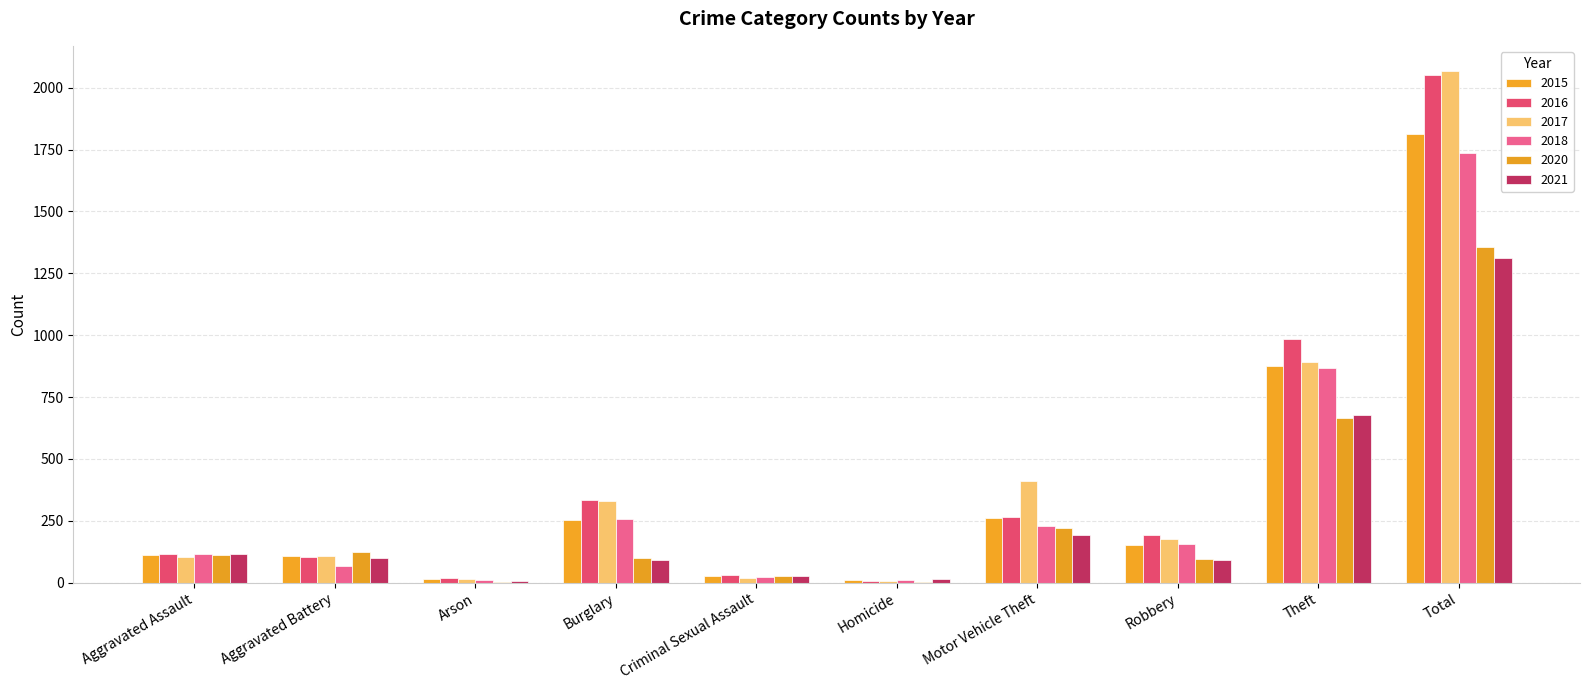

Reading left to right, list all the values displayed in this chart.

2015: 110	108	13	254	29	9	261	154	874	1812
2016: 118	102	20	333	30	7	265	194	984	2053
2017: 105	108	14	329	21	8	411	178	892	2066
2018: 115	67	12	257	23	10	231	155	868	1738
2020: 113	125	4	100	27	2	221	97	666	1355
2021: 115	100	6	90	27	13	193	91	678	1313